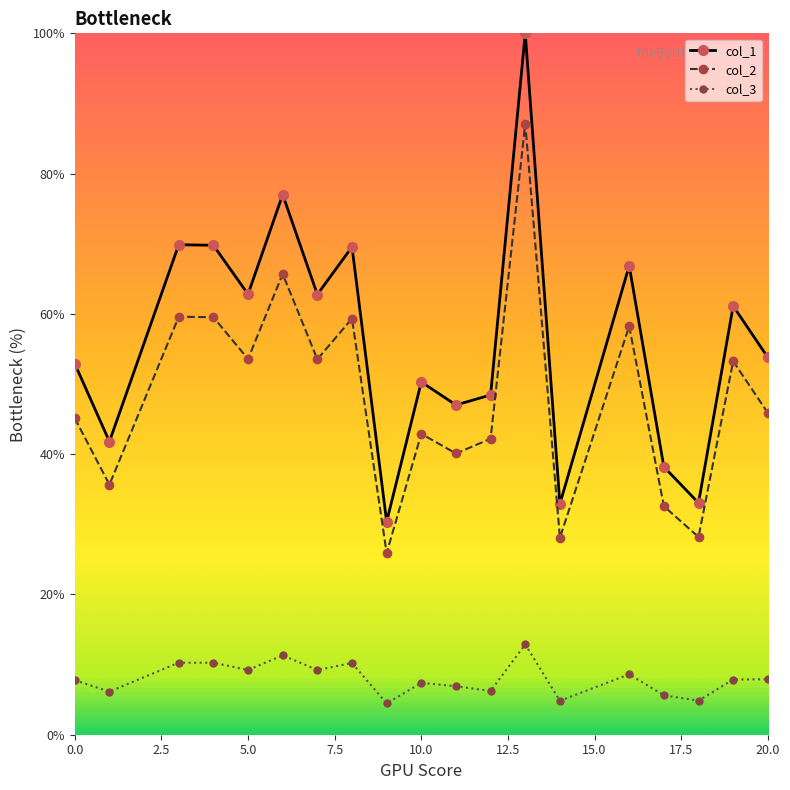

What is the value of the col_1 point at the 14th from the left?

32.9